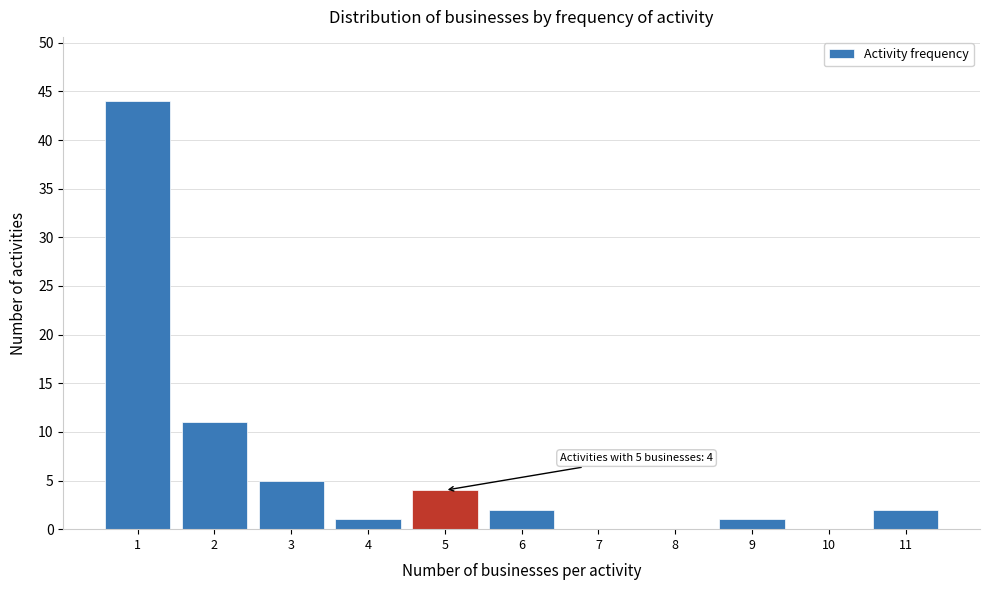

Over which range of the x-axis is the bar tallest?

0.5 to 1.5